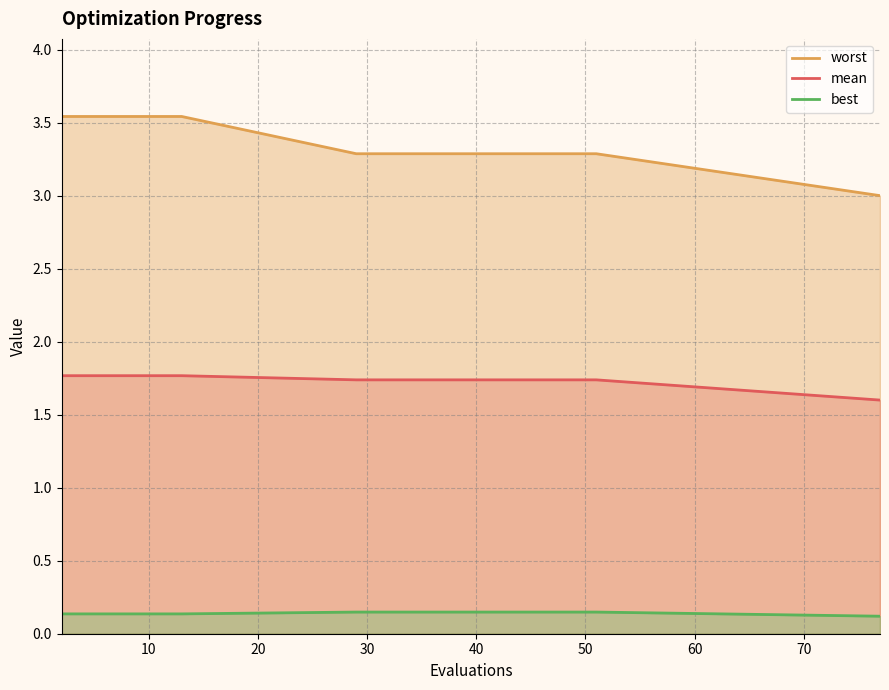

True or false: worst and best intersect in this chart.

False